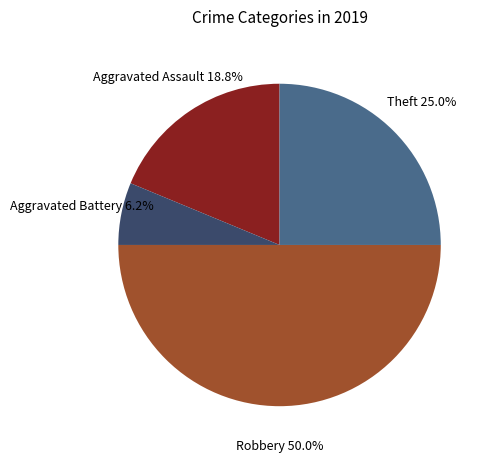

How many slices are in this pie chart?

4